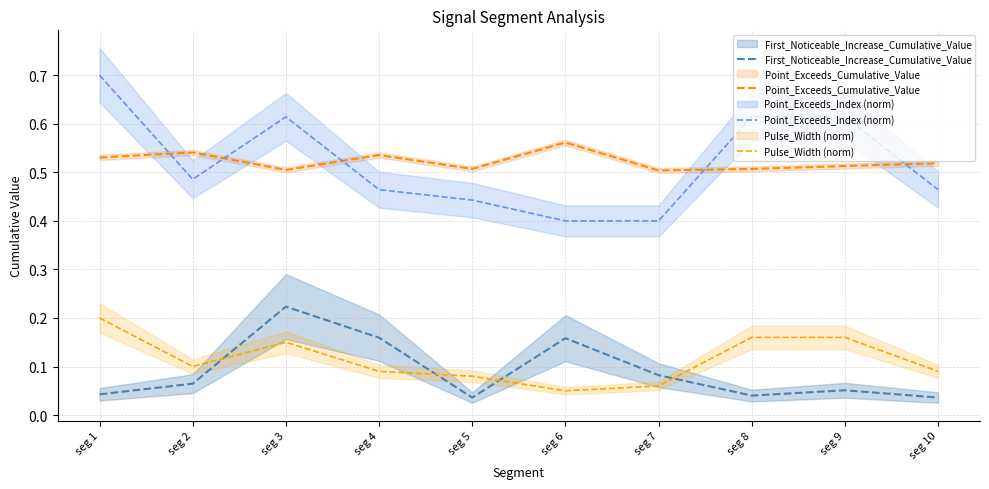

The Point_Exceeds_Index (norm) series shows 1.1 at seg 8. True or false?

False